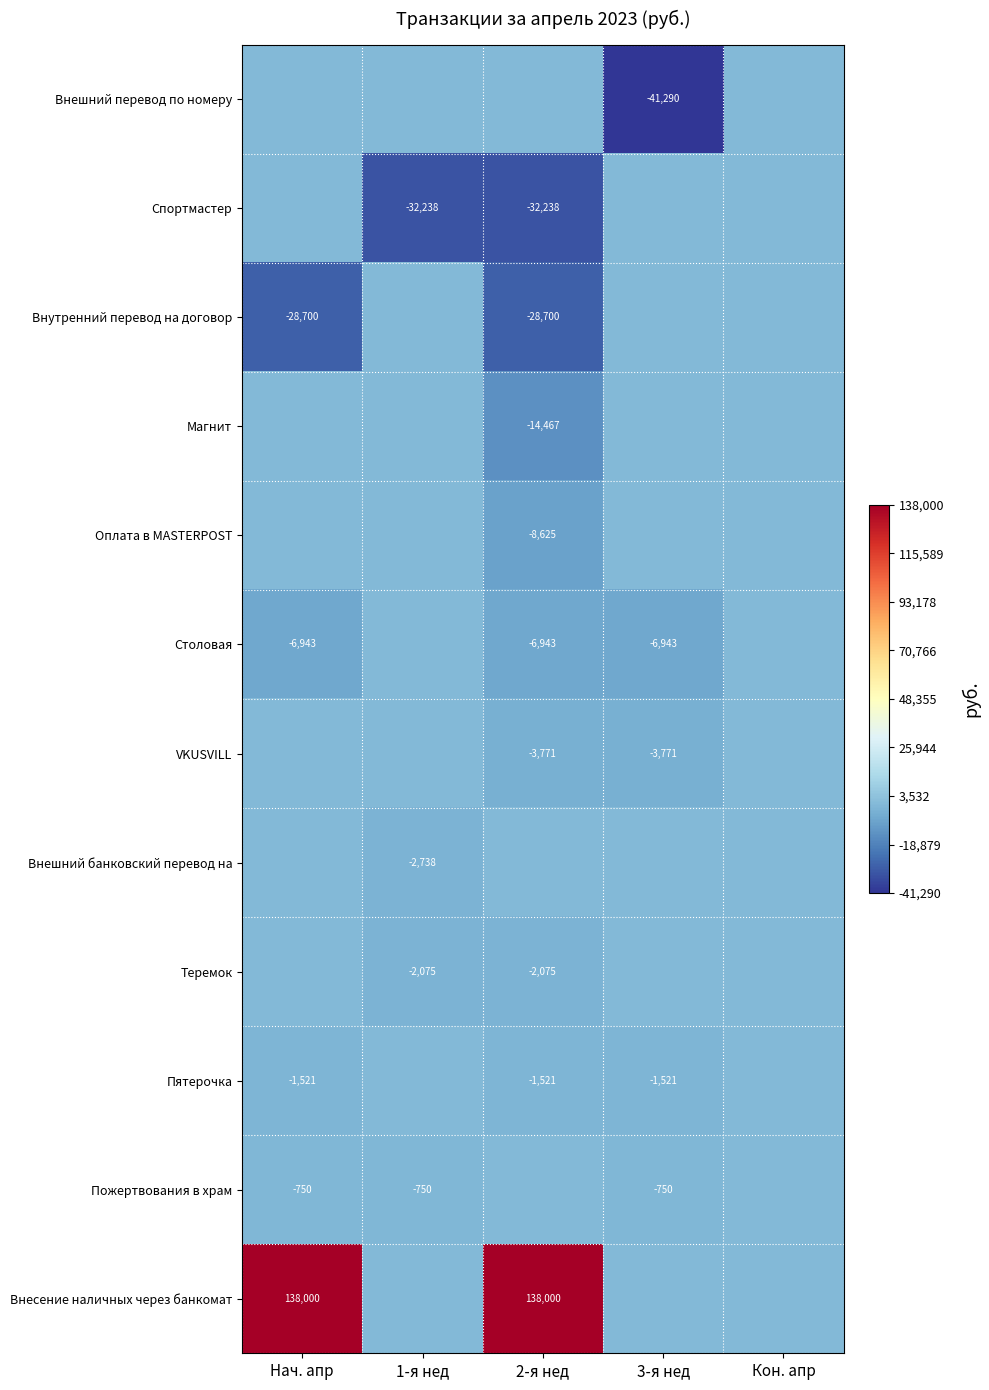

True or false: Столовая has a value of -11971 at Нач. апр.

False